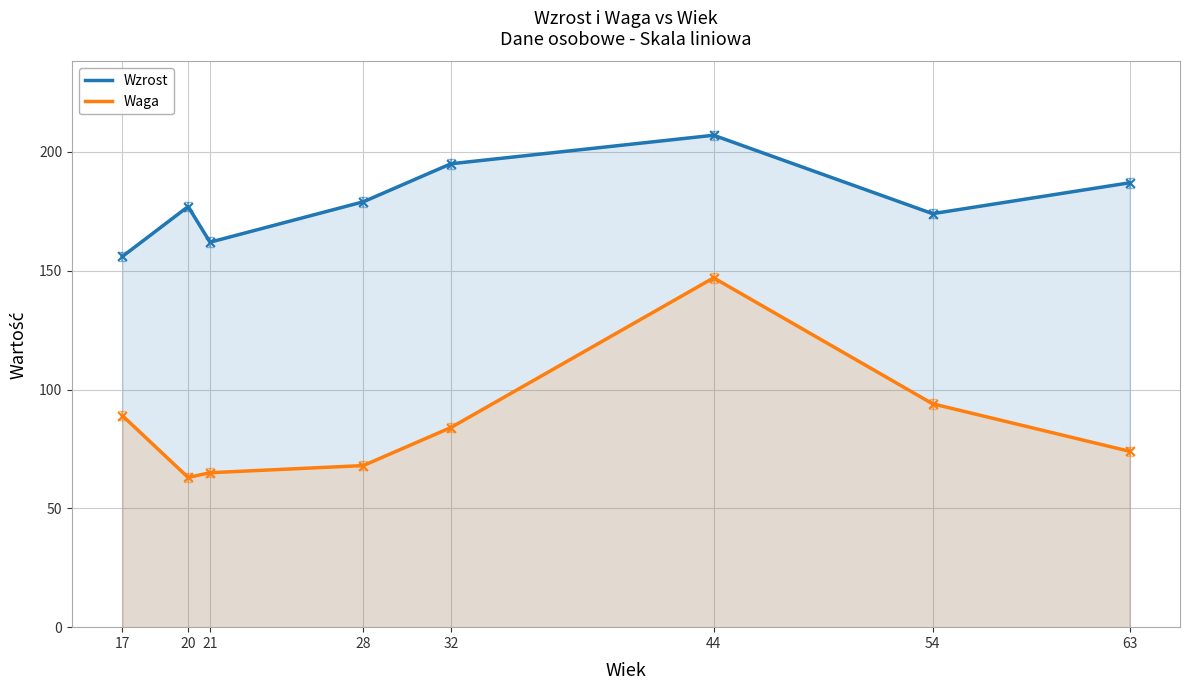

Which series reaches the minimum Y coordinate?

Waga